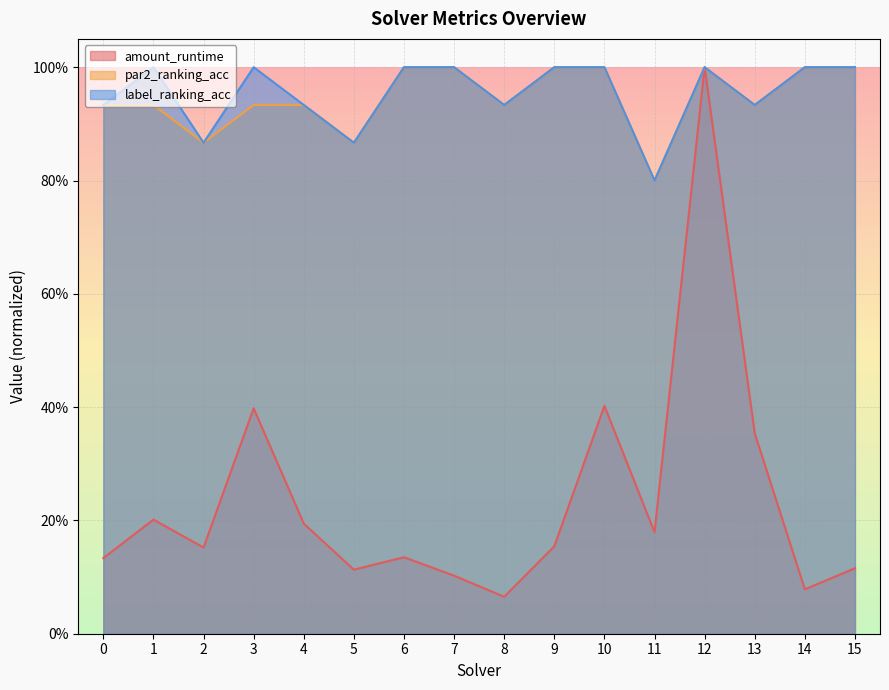

What is the maximum value for amount_runtime?

1.0